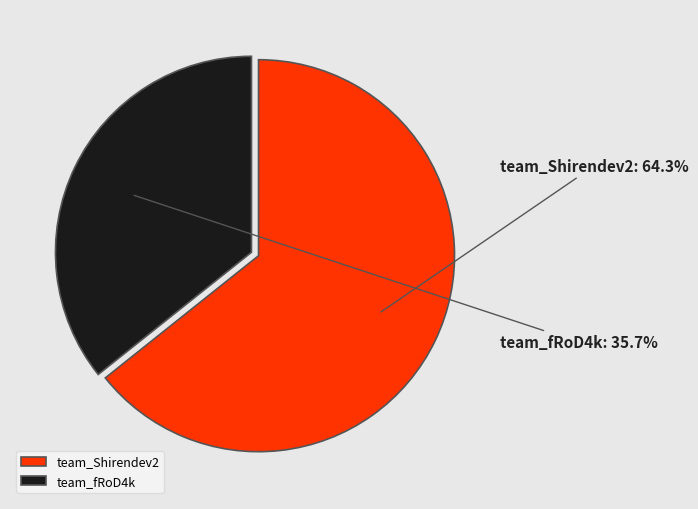

Approximately how many times larger is the value at team_Shirendev2 compared to team_fRoD4k?

1.8